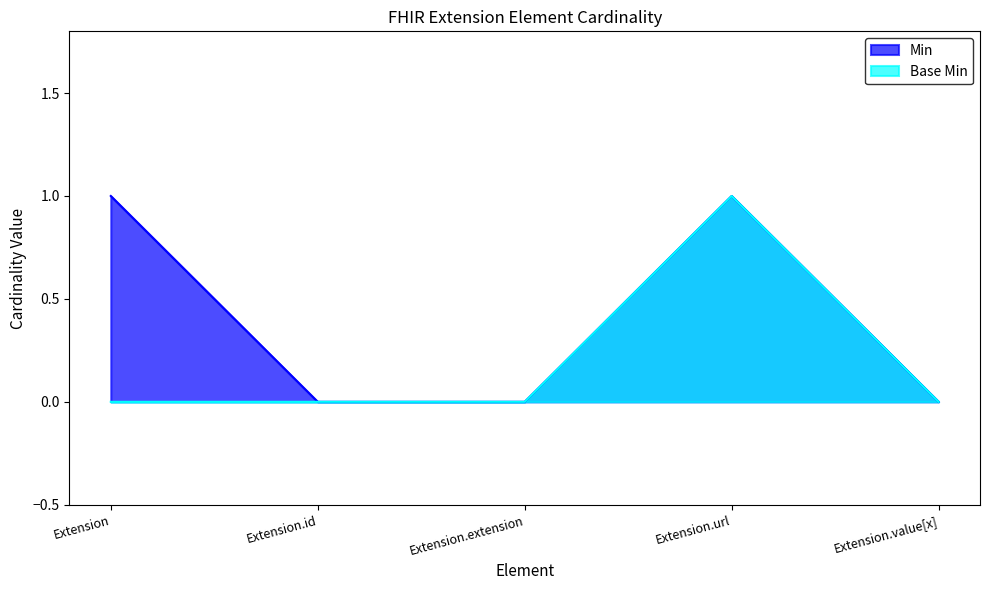

The Min series shows 0 at Extension.value[x]. True or false?

True